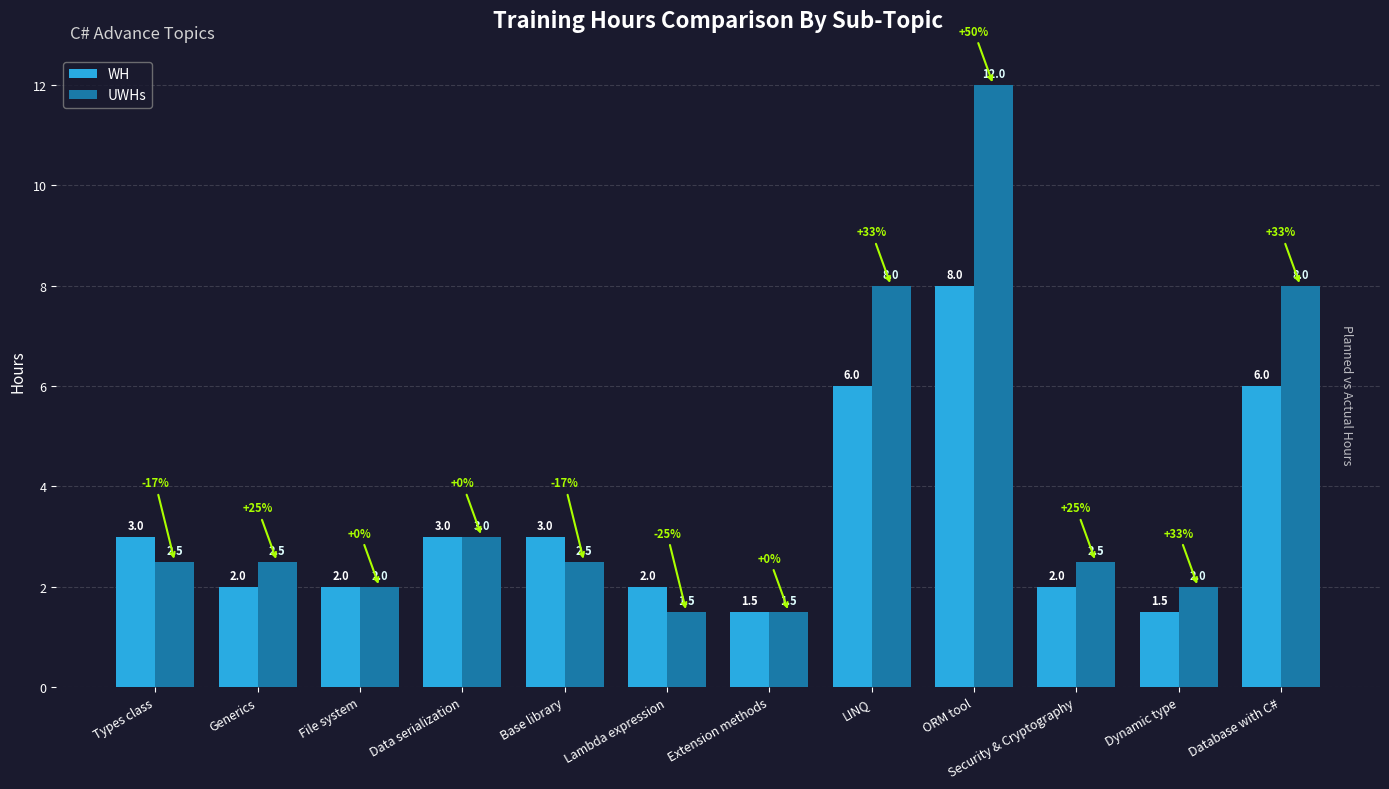

Is it true that WH equals 3.4 at Lambda expression?

False